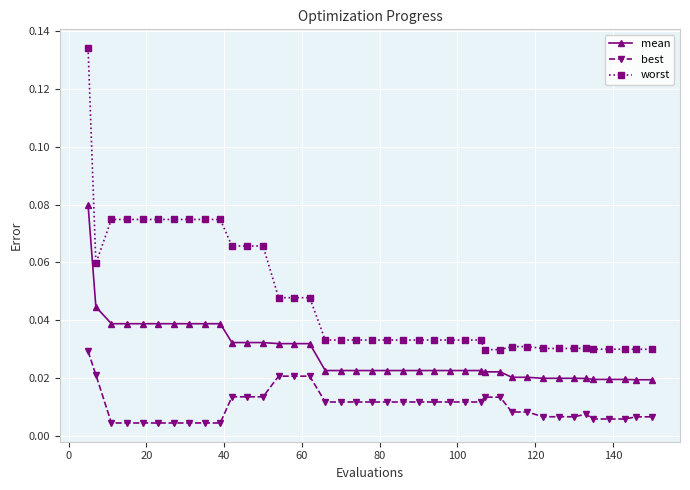

True or false: best and worst cross at least once.

False